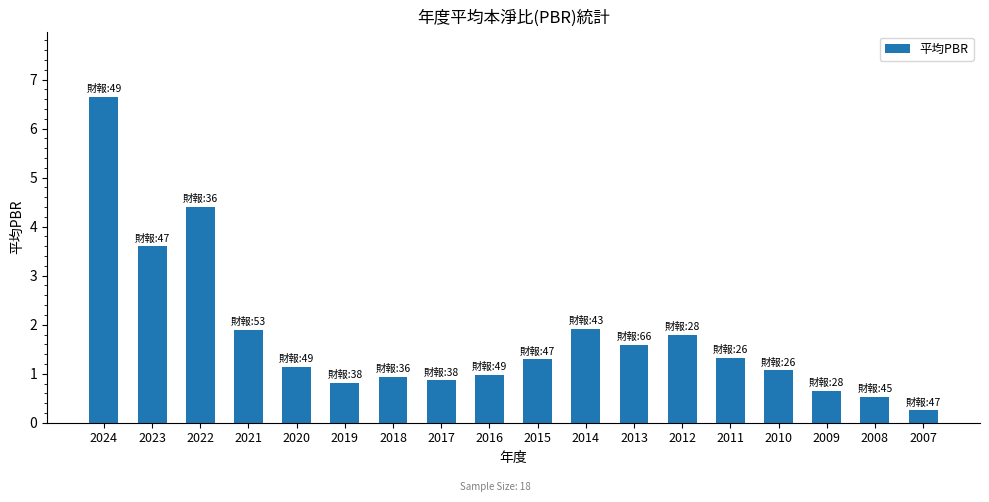

What is the difference between the second highest and second lowest values?

3.9